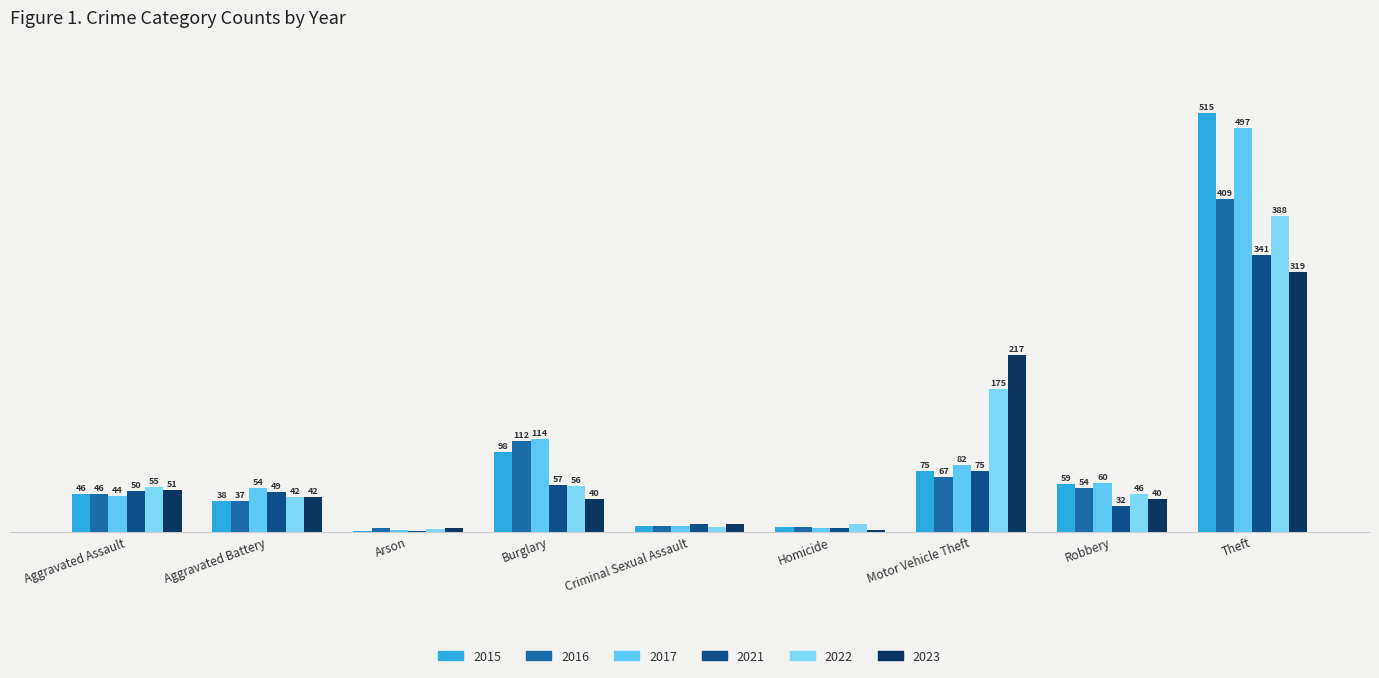

True or false: 2015 has a value of 7 at Criminal Sexual Assault.

True